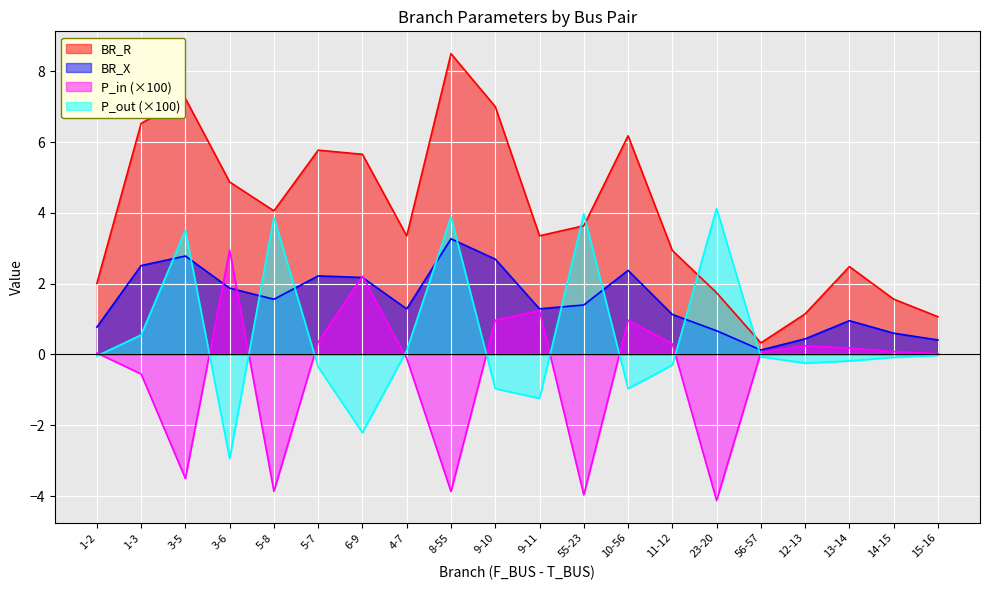

Which series has the largest range (max minus min)?

BR_R